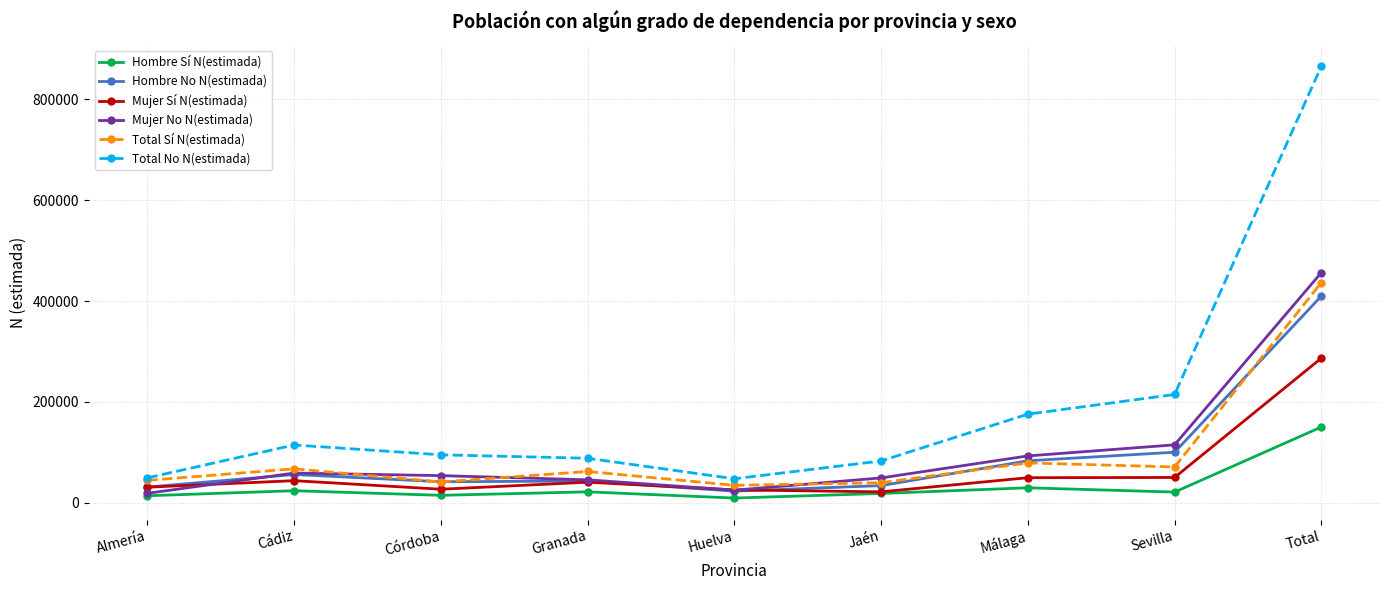

Does the chart display data point markers on the line(s)?

Yes